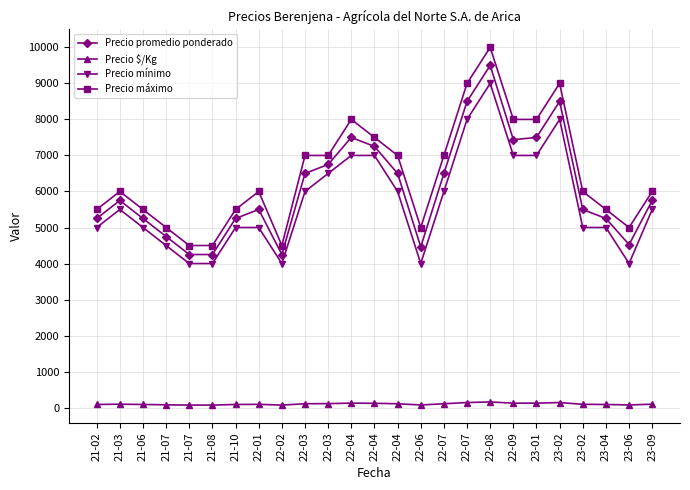

What are all the series names shown in the legend?

Precio promedio ponderado, Precio $/Kg, Precio mínimo, Precio máximo